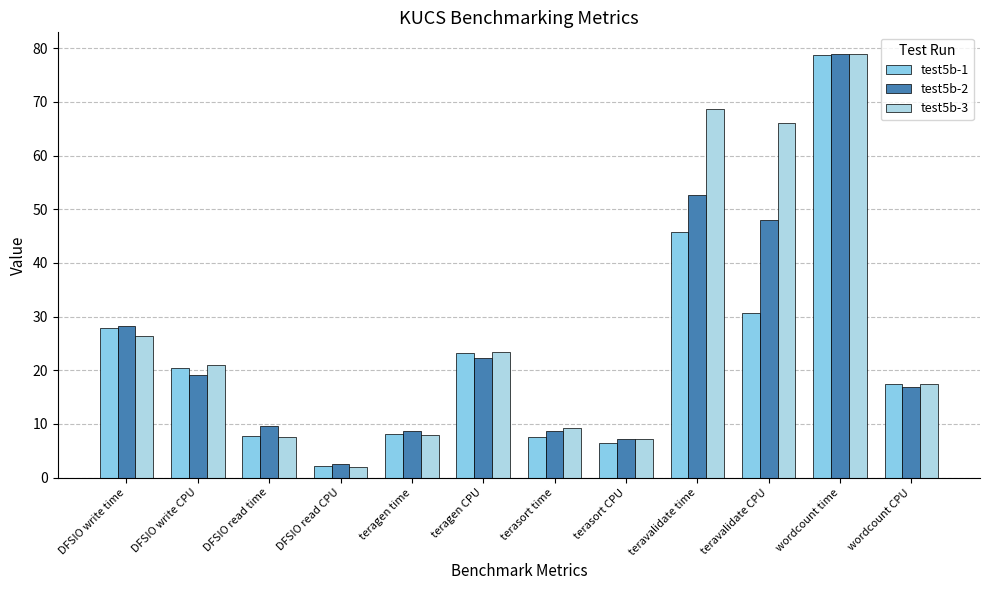

The test5b-3 series shows 9.2 at terasort time. True or false?

True